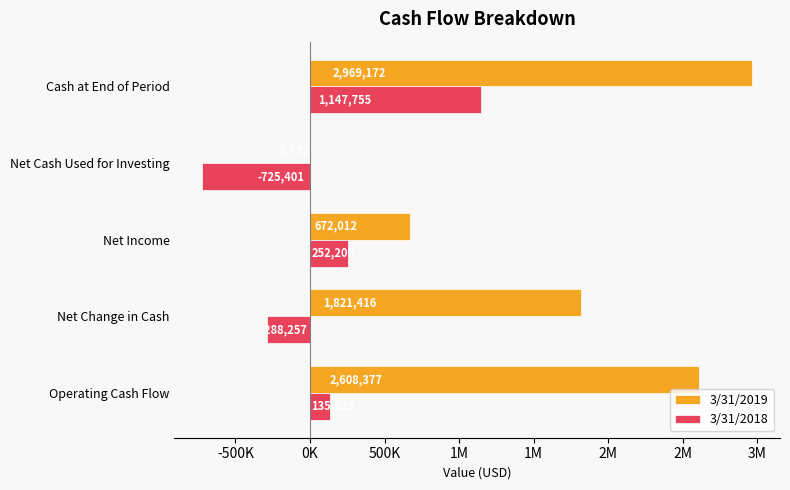

What are all the series names shown in the legend?

3/31/2019, 3/31/2018